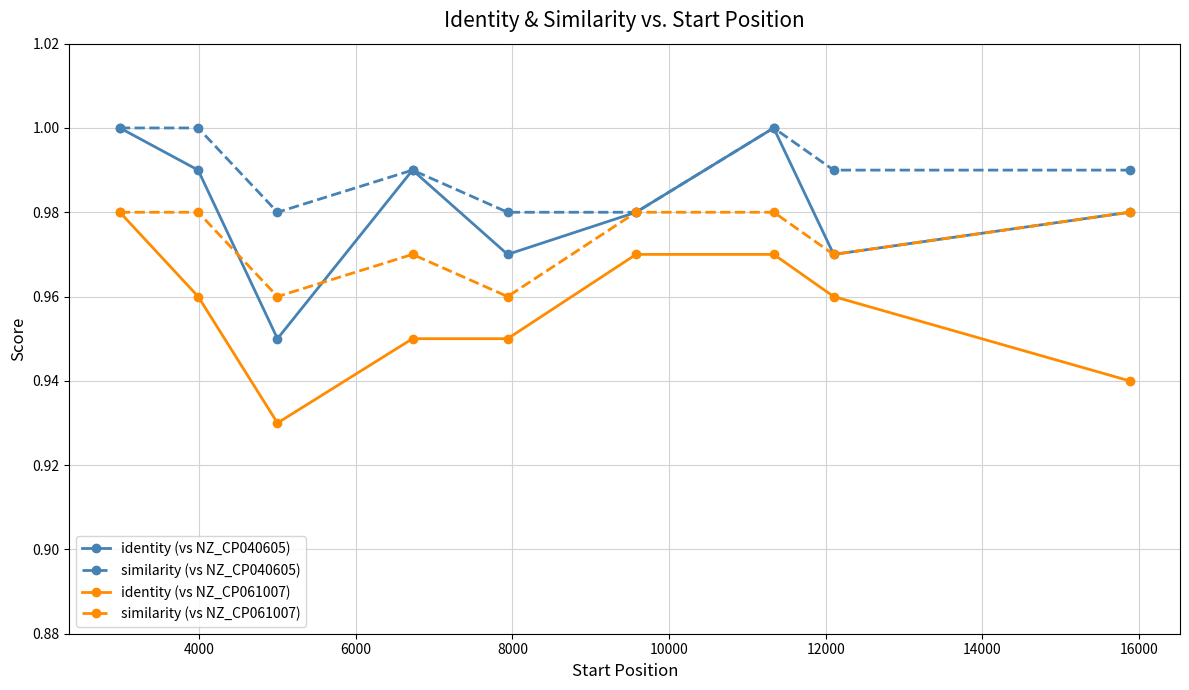

How many interior local valleys does the identity (vs NZ_CP040605) series have?

3